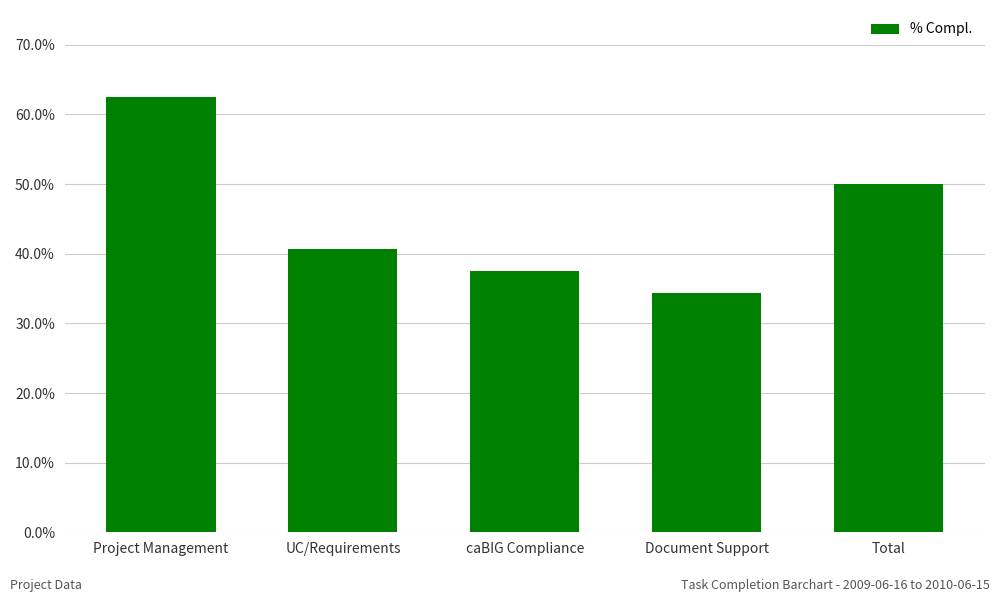

Which has a higher value, Document Support or UC/Requirements?

UC/Requirements